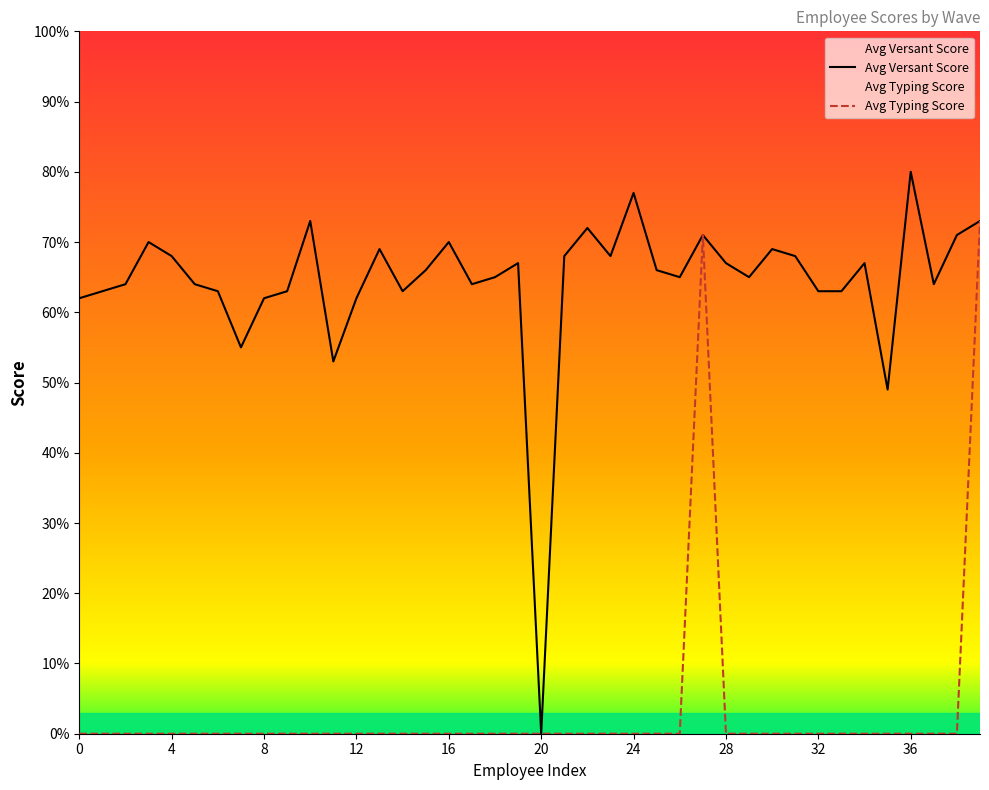

Is it true that Avg Versant Score equals 0 at 20?

True